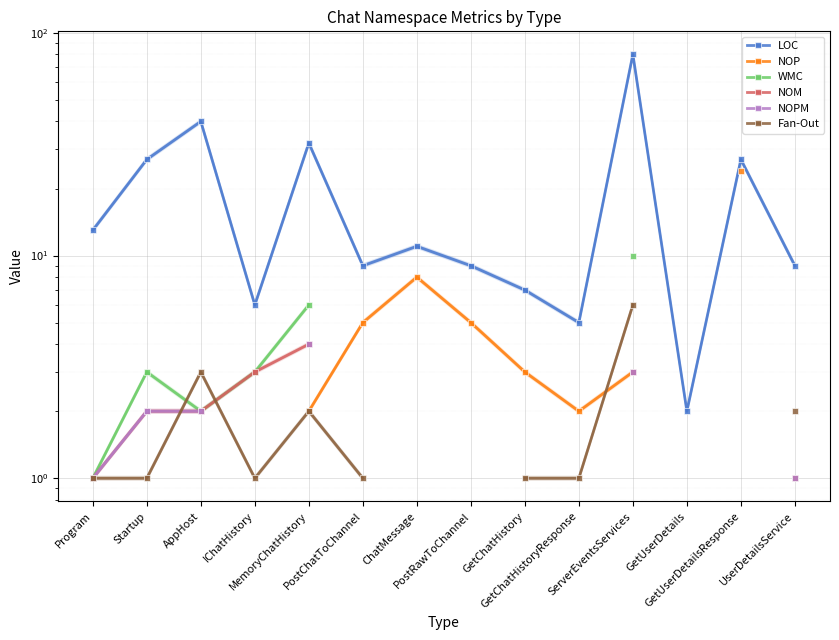

What is the maximum value for LOC?

80.0